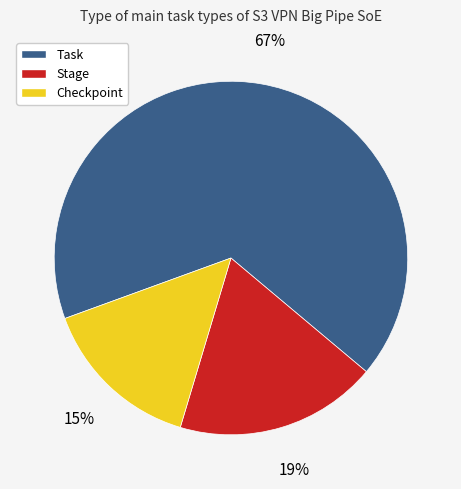

Is Checkpoint the majority of the pie?

No